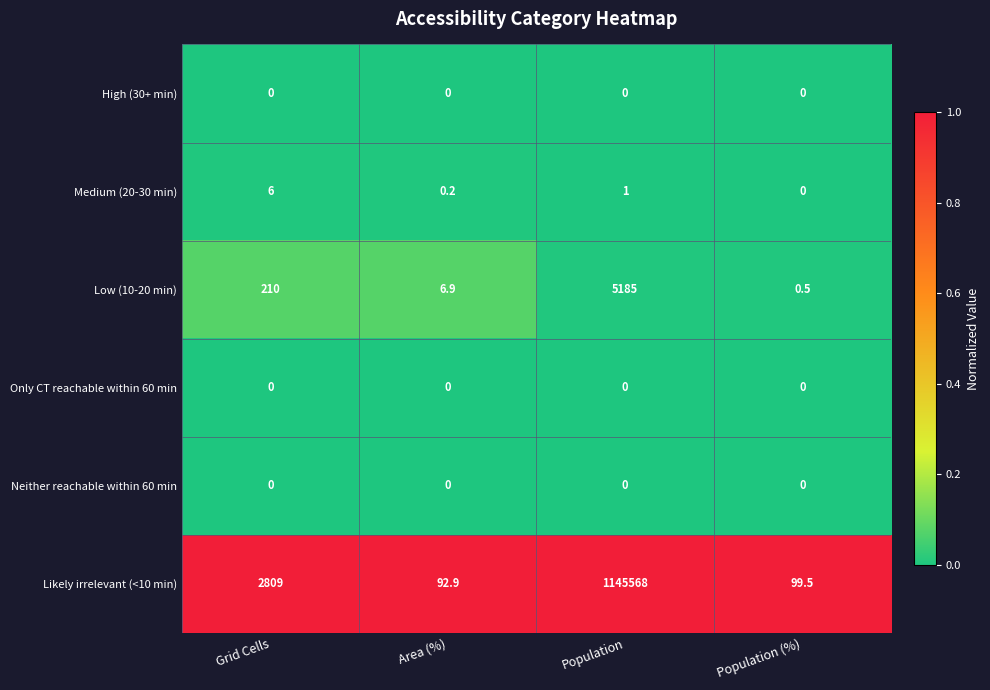

What is the spread (max minus min) of values at Population (%)?

99.5